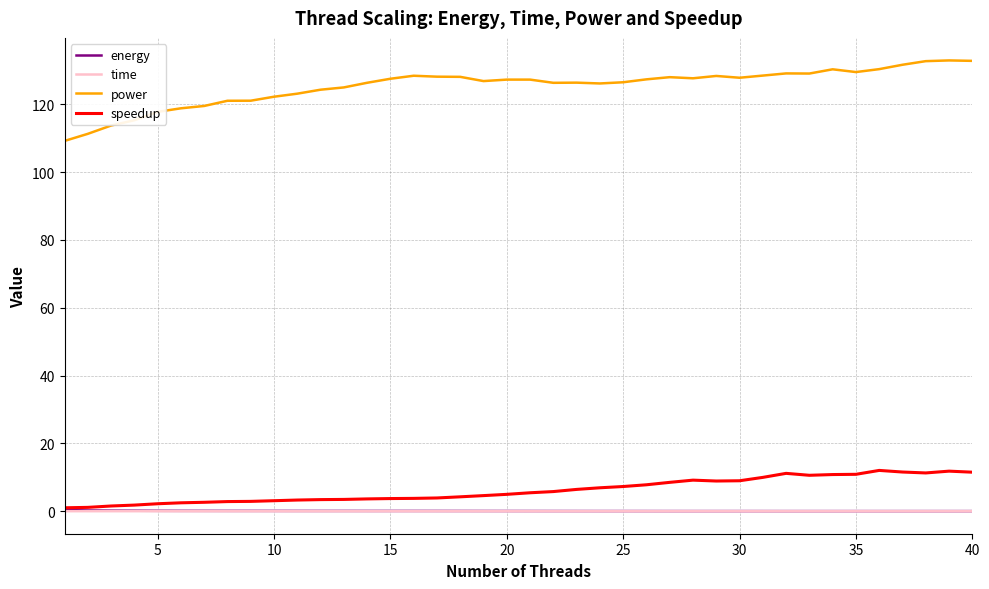

True or false: energy and power intersect in this chart.

False